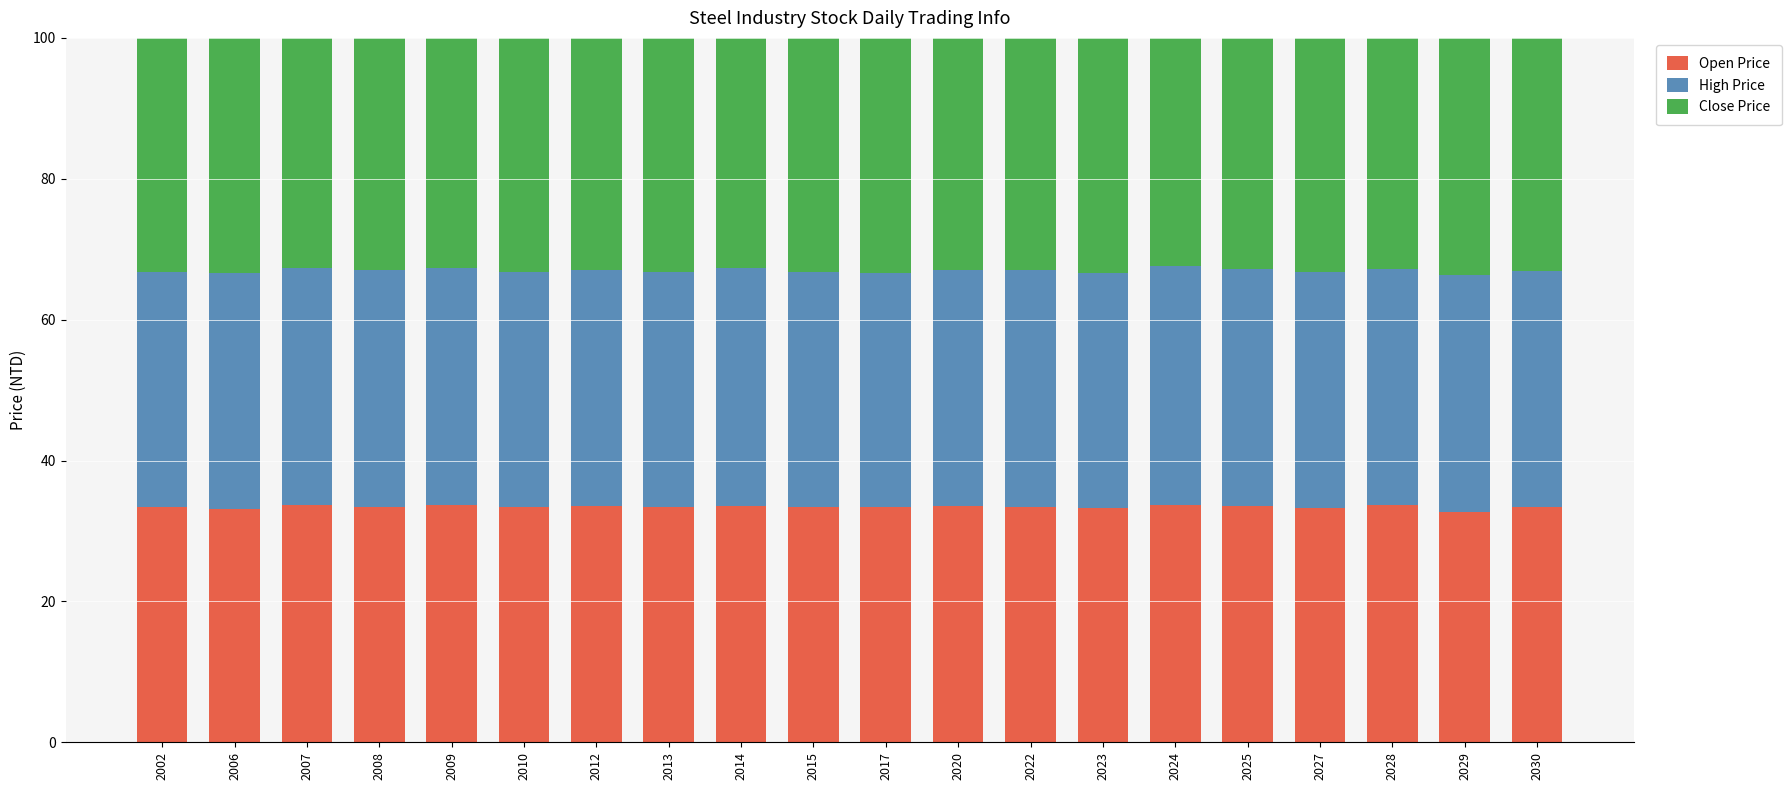

What is the average value of the Open Price series?

33.4